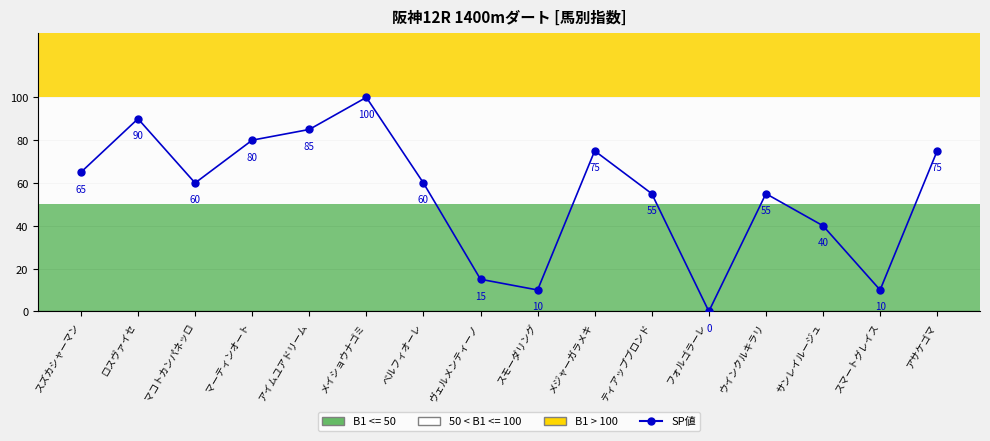

Which category has the highest value across all series?

メイショウナゴミ